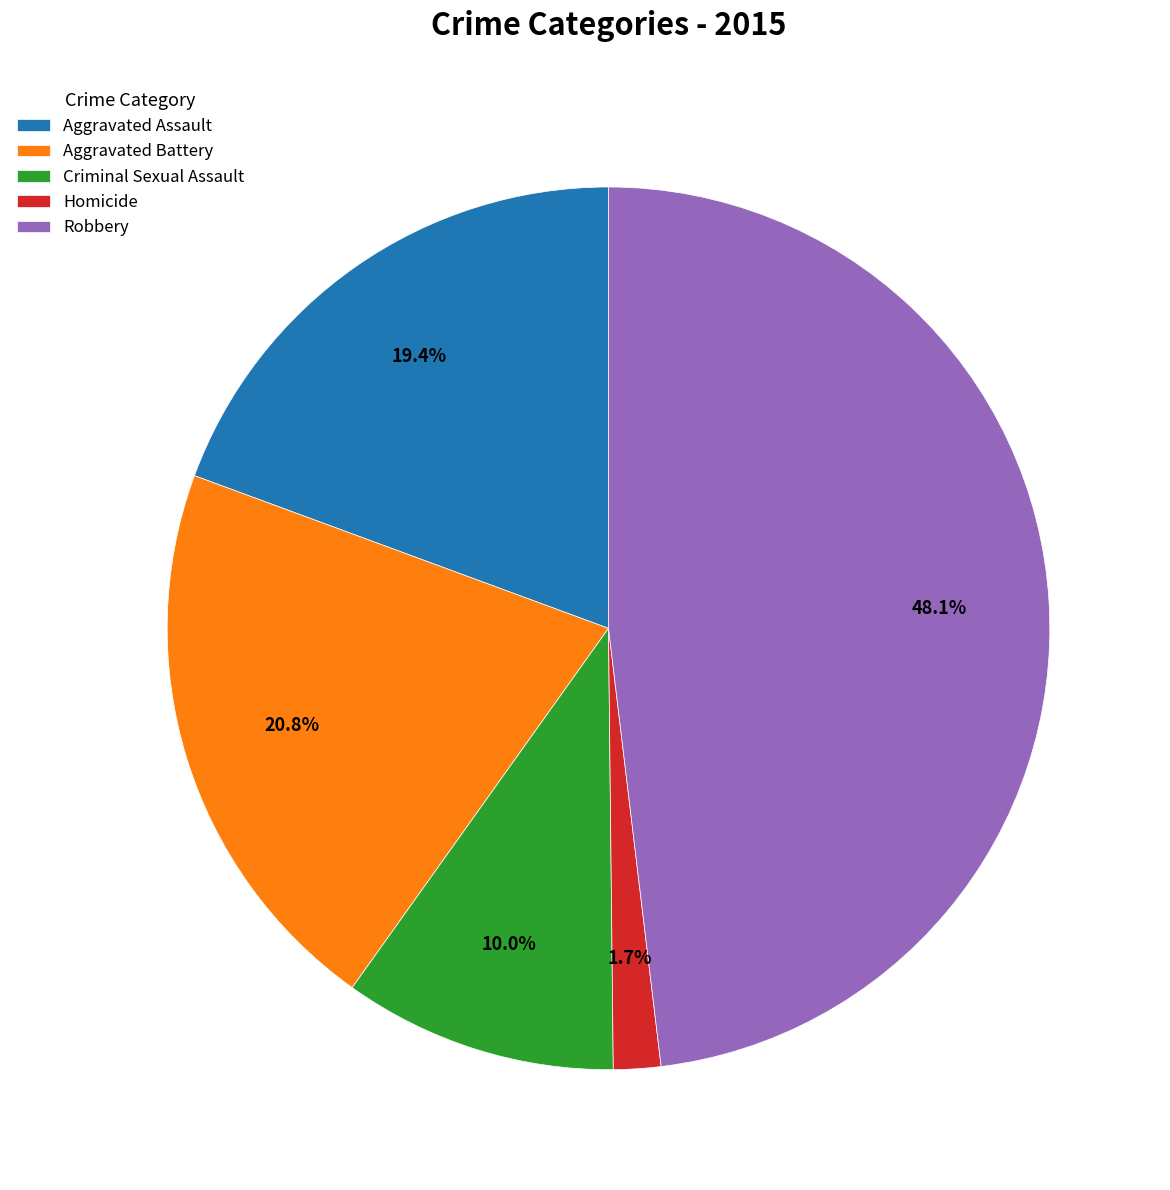

What percentage is the Criminal Sexual Assault slice, to the nearest percent?

10%